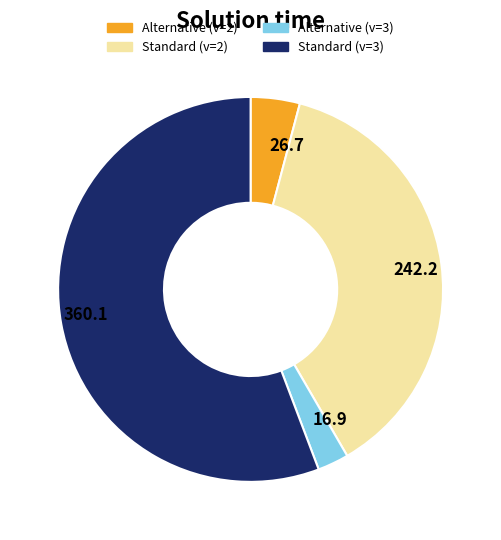

The Alternative (v=3) slice represents 3% of the pie. True or false?

True